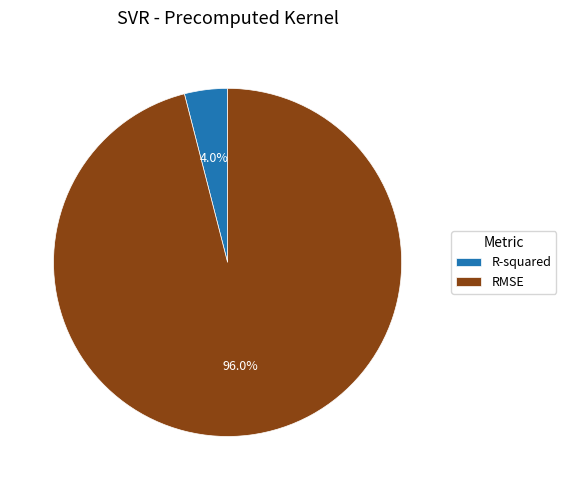

How much of the chart is everything except RMSE?

4.0%